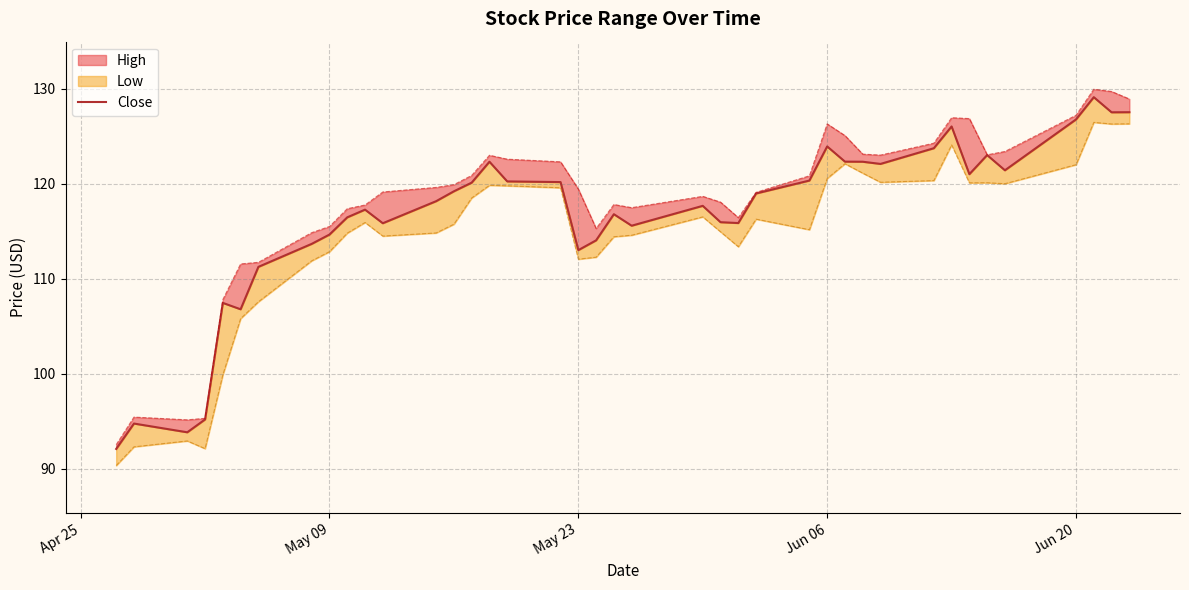

What is the average value?

116.6